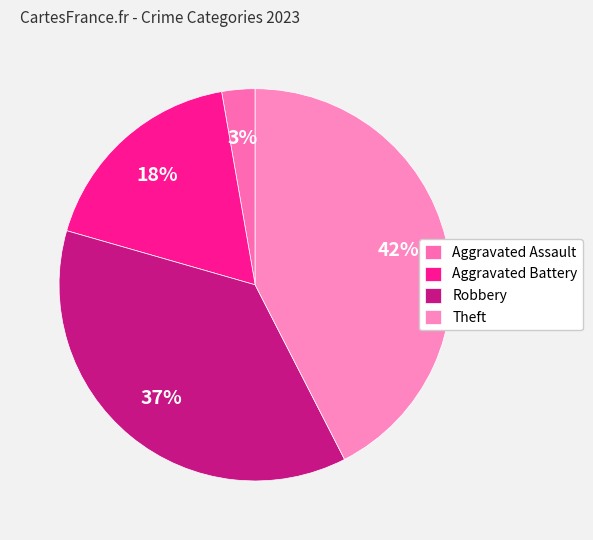

What percentage is the Theft slice, to the nearest percent?

42%